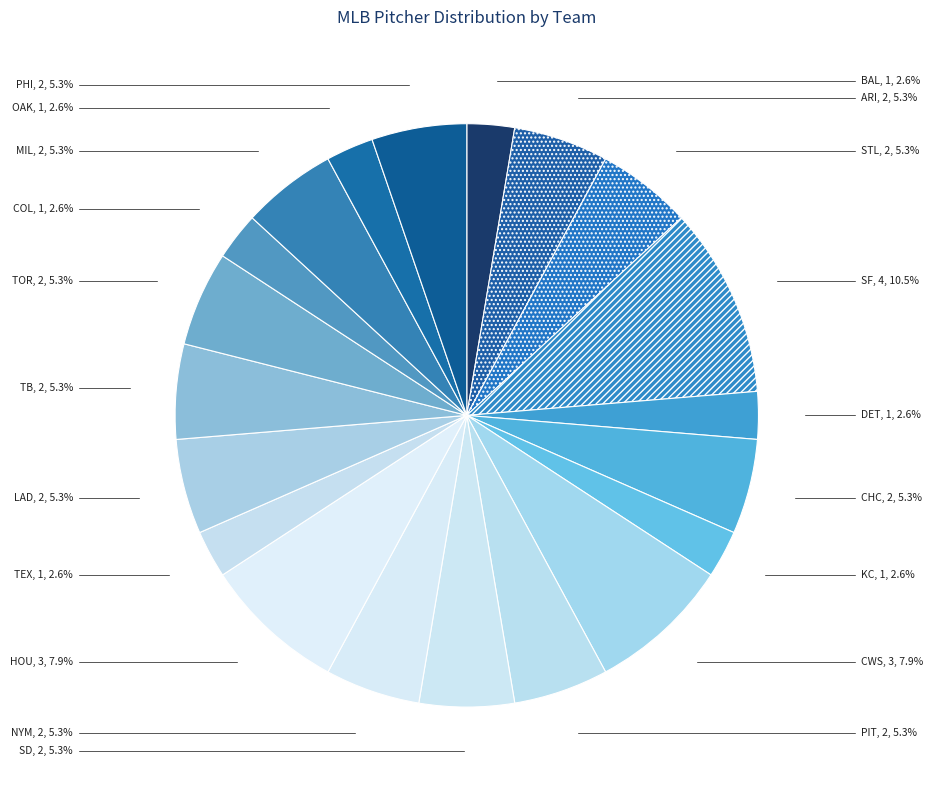

What is the largest slice in the pie chart?

SF